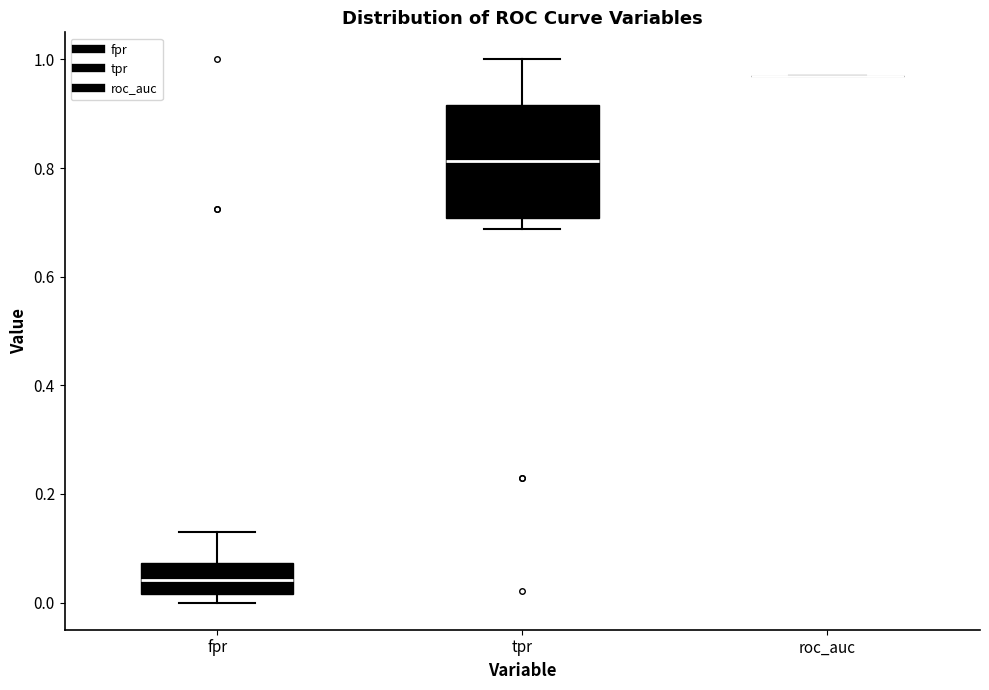

Which box is the tallest, from its lower edge to its upper edge?

tpr